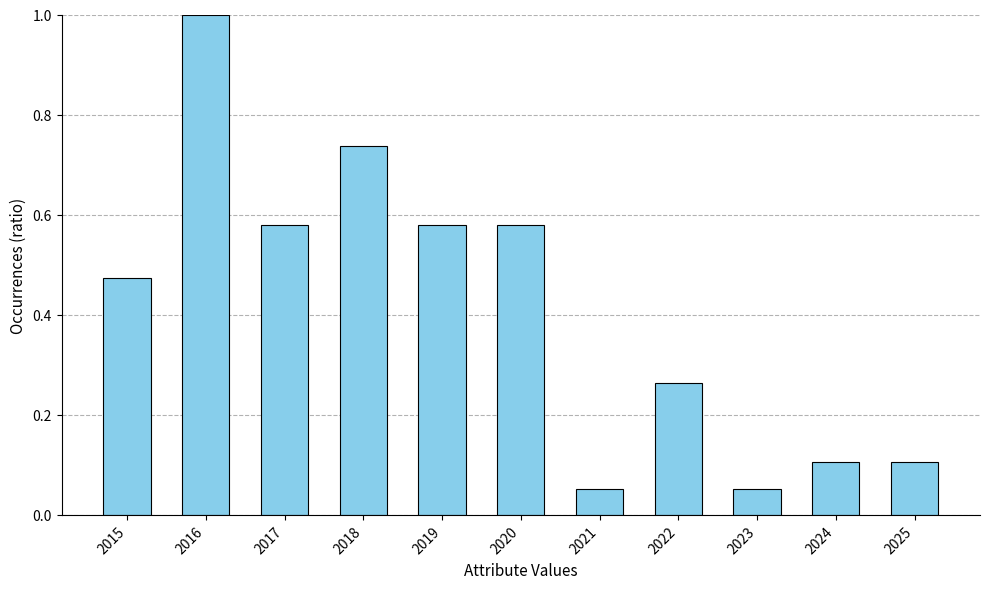

At which category does the chart reach its peak across all series?

2016